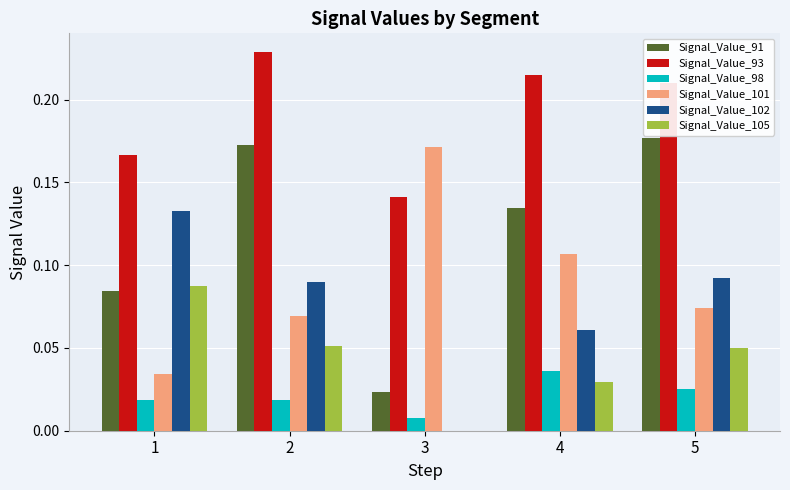

How many groups of bars are there?

5